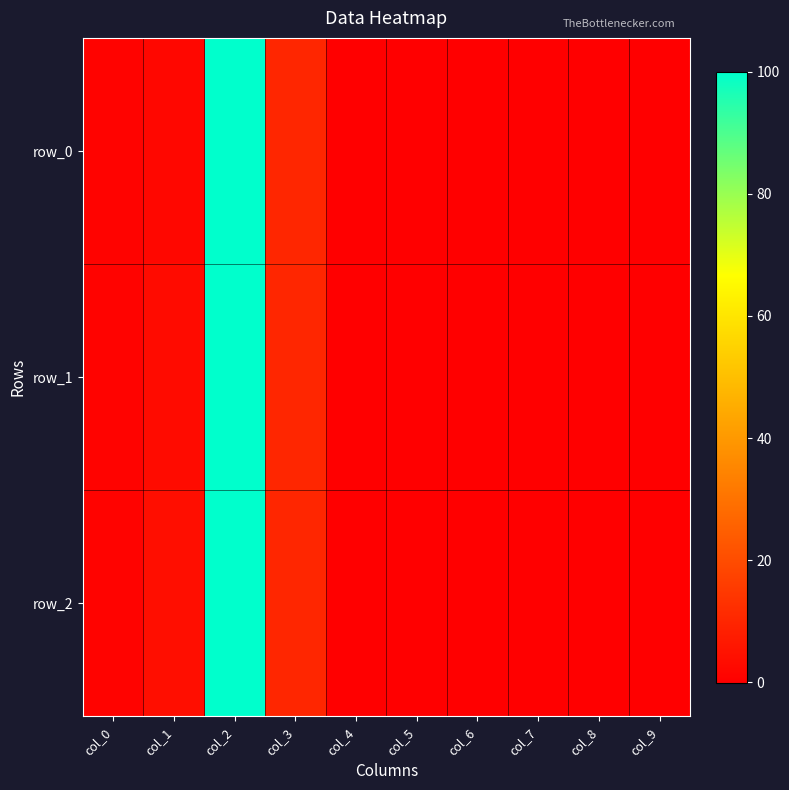

What is the difference between the row_1 values at col_8 and col_0?

0.8